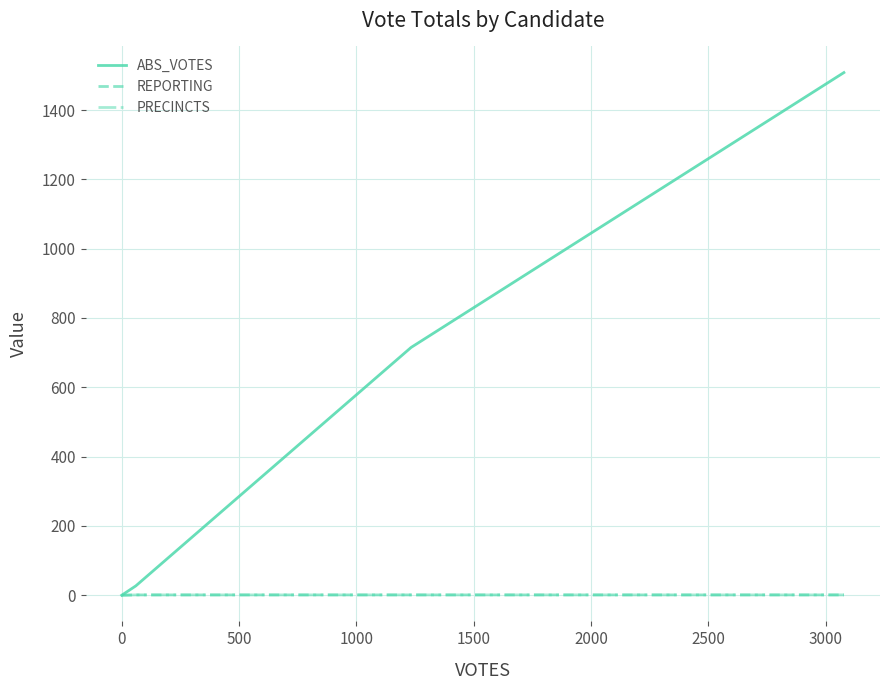

Is this an area chart (filled region under the line)?

No